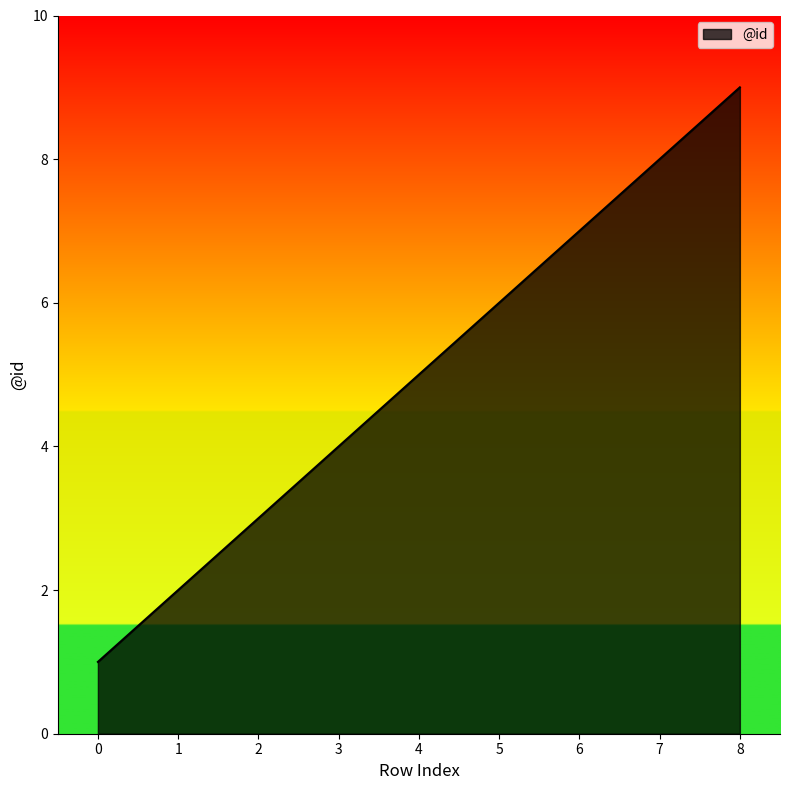

What is the difference between the maximum and second lowest values?

7